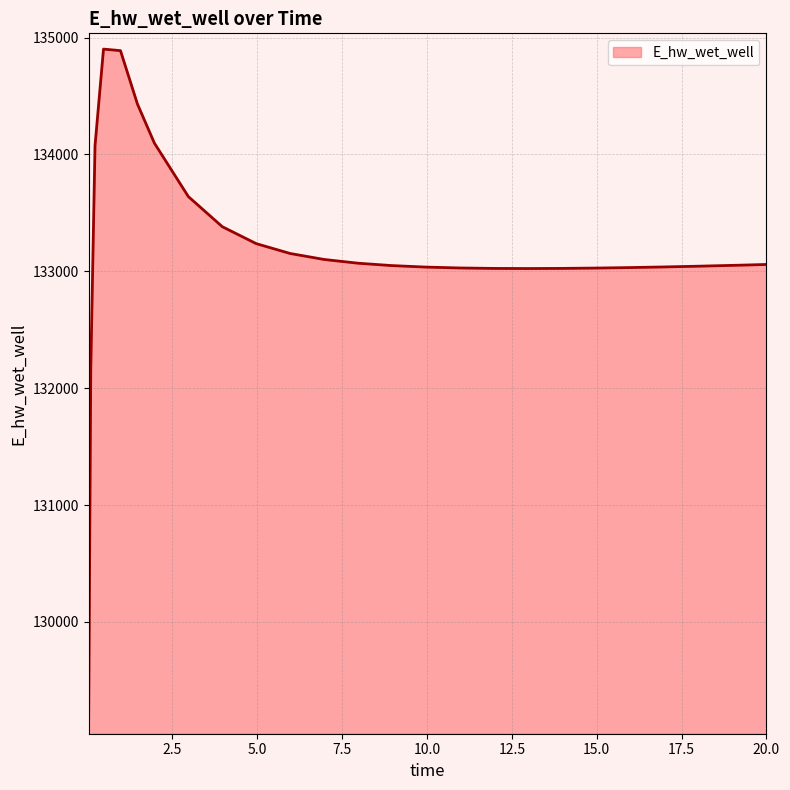

Does the chart display data point markers on the line(s)?

No